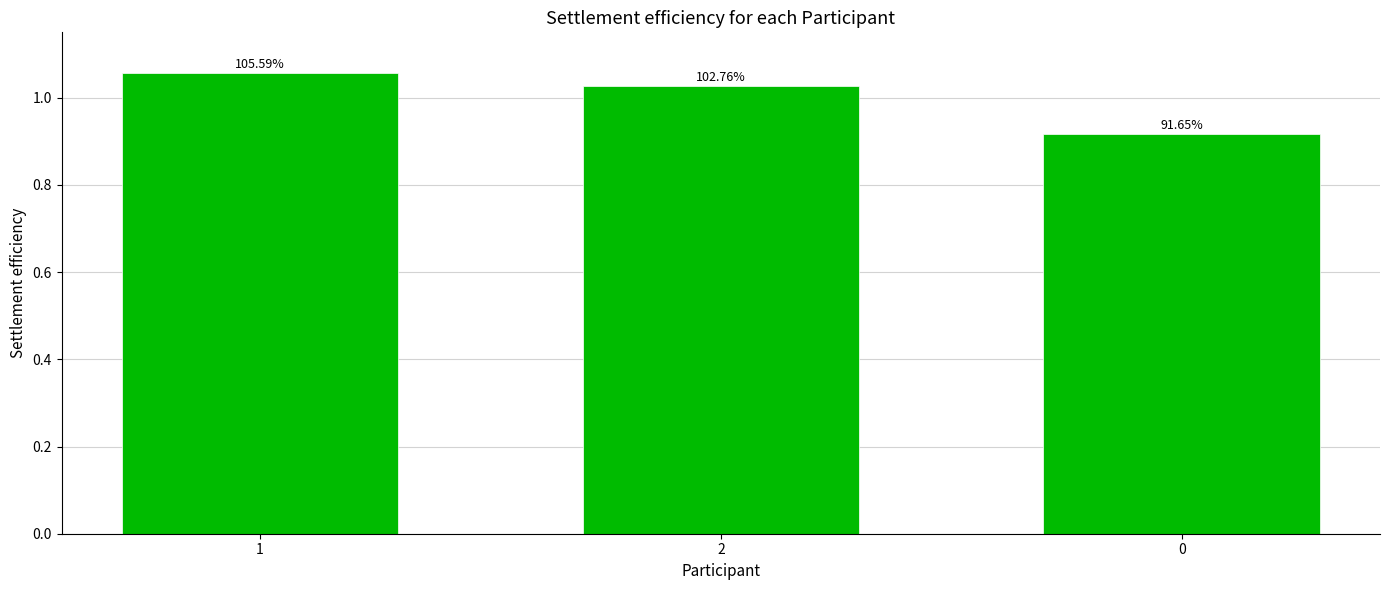

Rank the categories by value from highest to lowest.

1, 2, 0